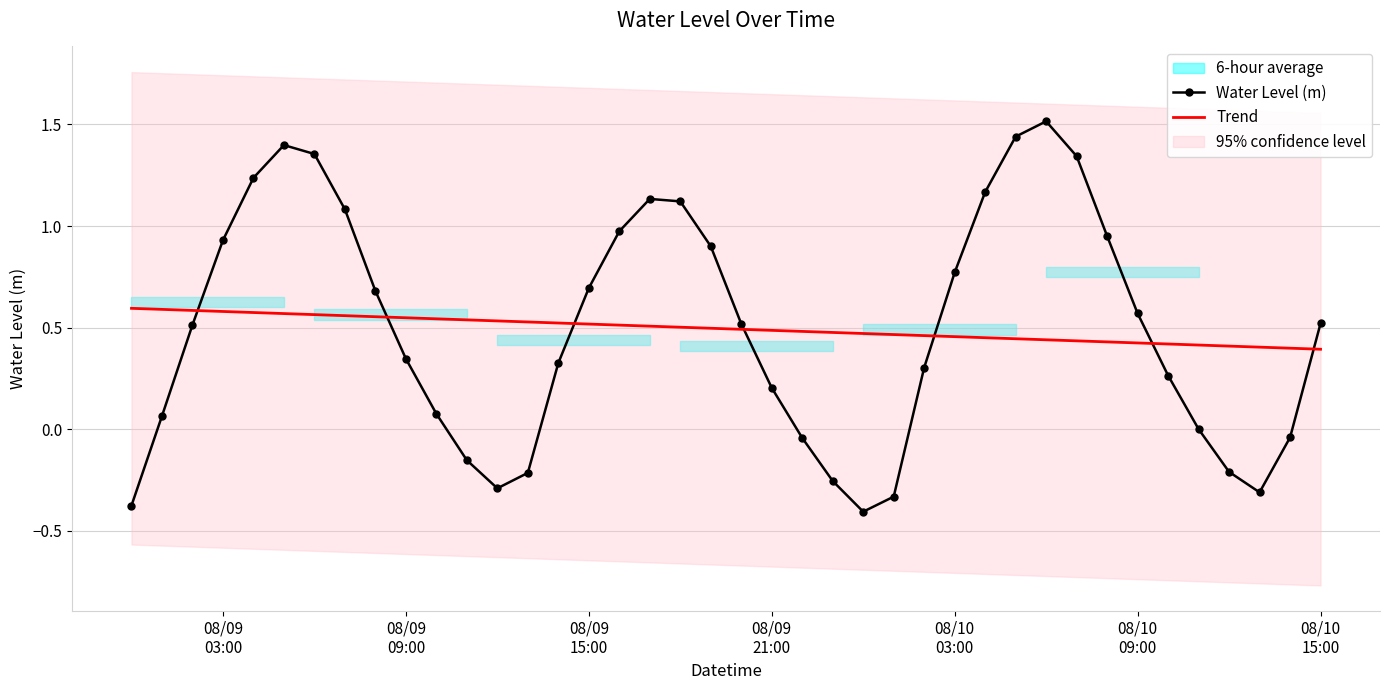

True or false: Water Level (m) and Trend intersect in this chart.

True